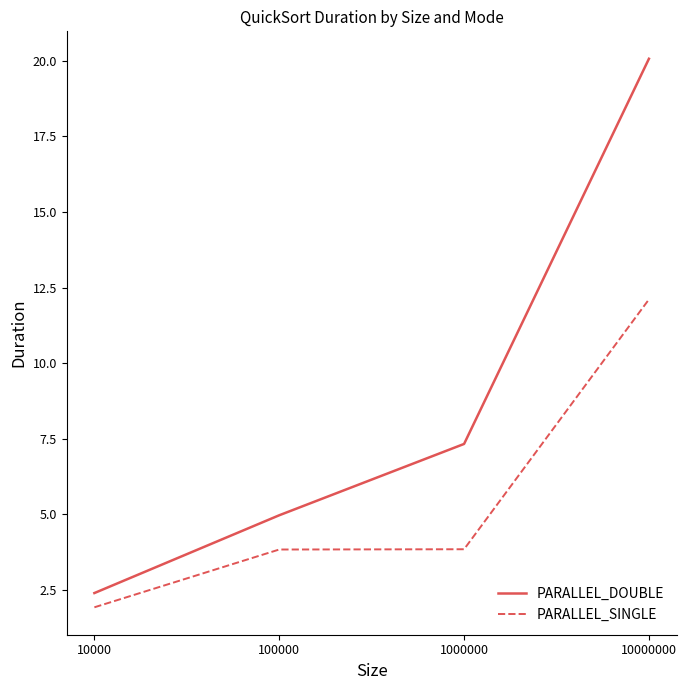

The PARALLEL_DOUBLE series shows 0.8 at 10000. True or false?

False